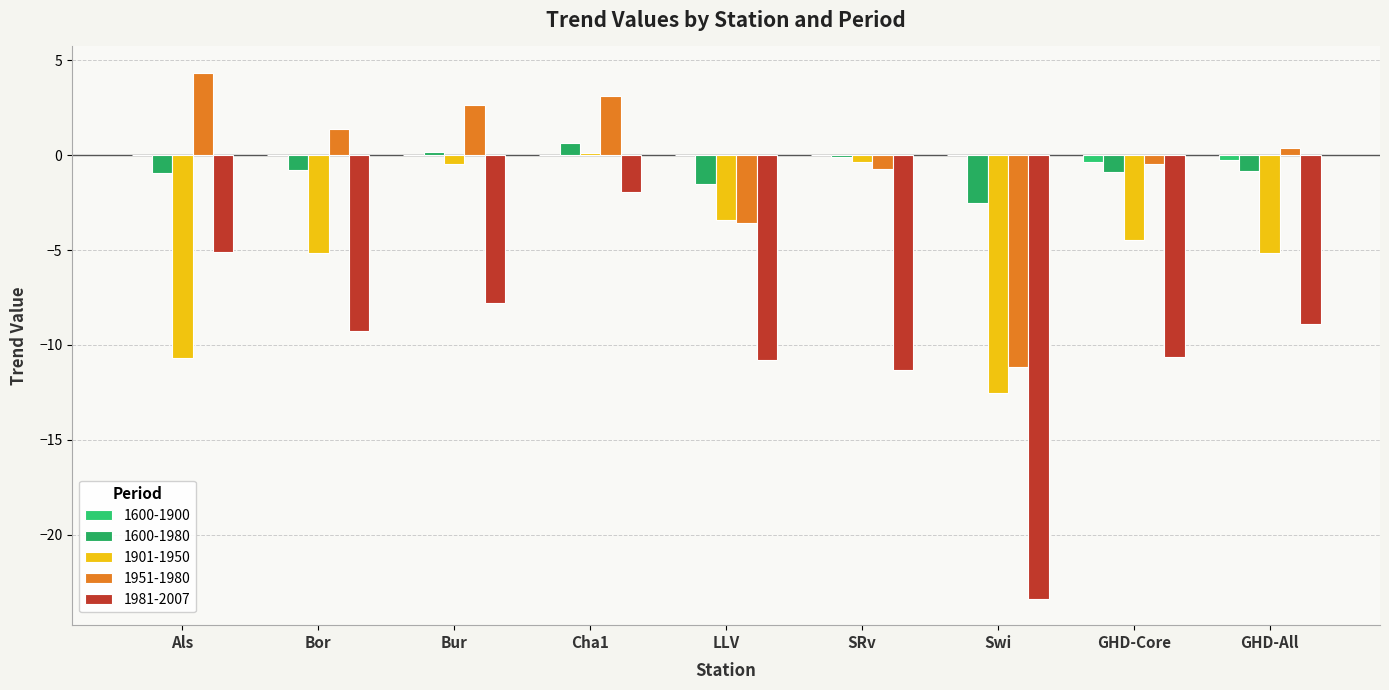

Are the bars horizontal?

No